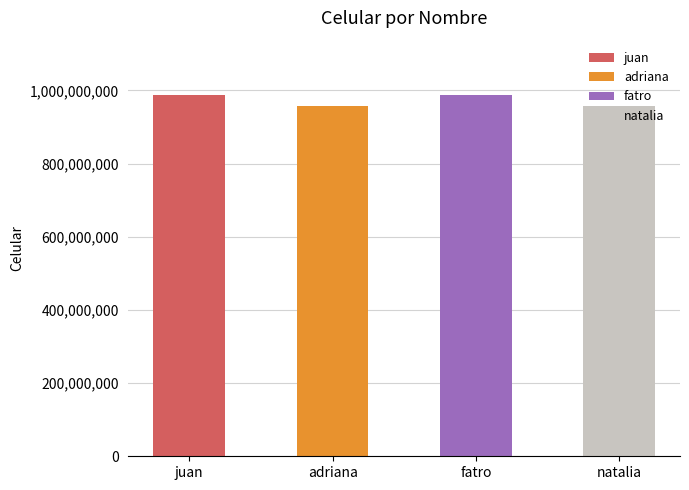

What is the ratio of the value at natalia to the value at juan?

1.0